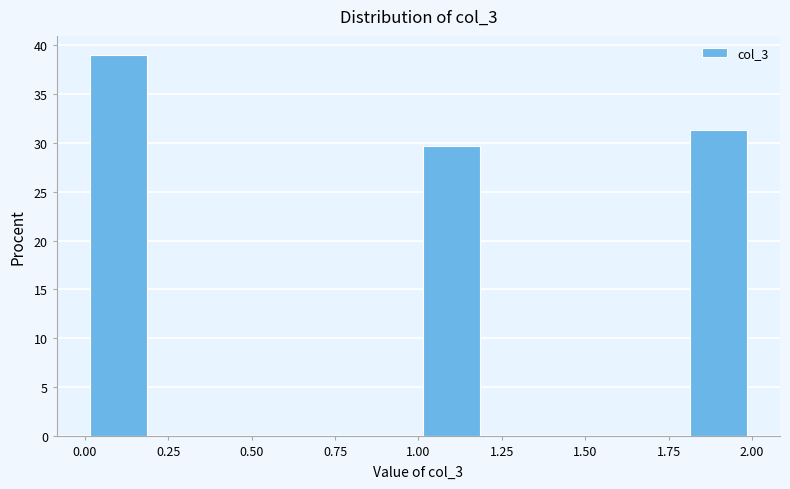

Reading left to right, transcribe this chart: for each bar, give the range it covers on the x-axis and its height. The values are not printed on the chart, so give them approximately, as read against the axis.

0.0 to 0.2: 39.0
0.2 to 0.4: 0
0.4 to 0.6: 0
0.6 to 0.8: 0
0.8 to 1.0: 0
1.0 to 1.2: 29.5
1.2 to 1.4: 0
1.4 to 1.6: 0
1.6 to 1.8: 0
1.8 to 2.0: 31.5